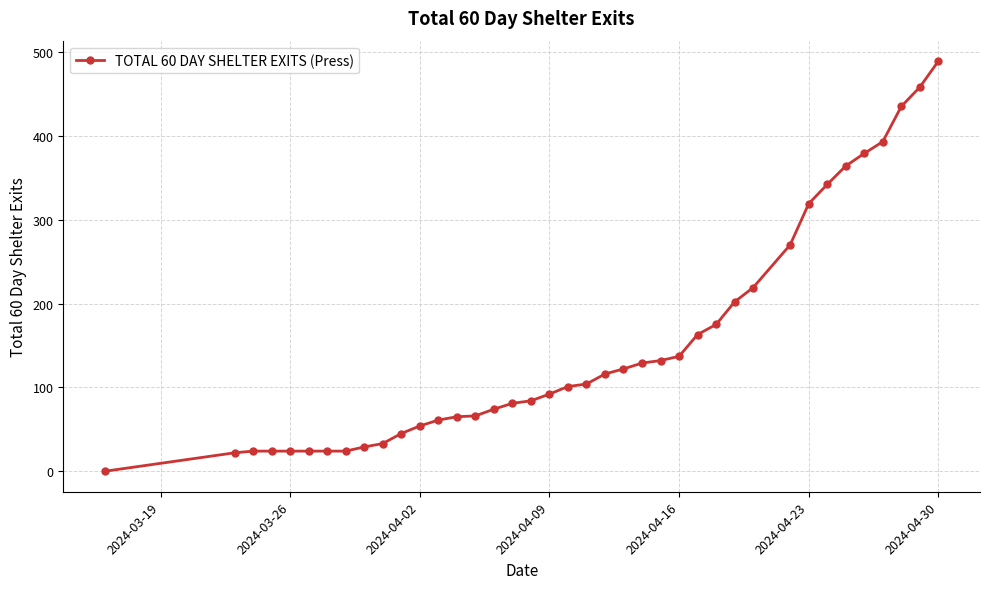

What is the sum of all values?

5899